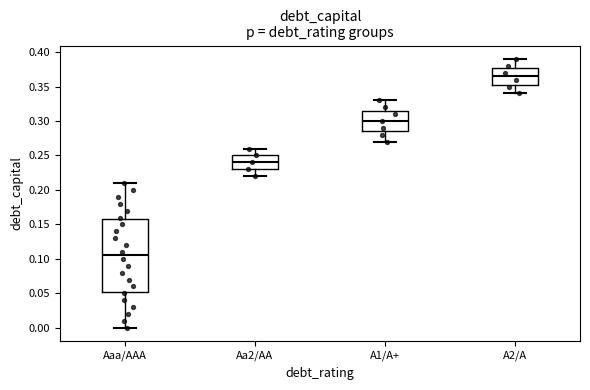

Reading left to right, read every box against the y-axis: the position of its median line, the range the box covers, and the ends of its whiskers. The values are not printed on the chart, so give them approximately, as read against the axis.

Aaa/AAA: median 0.105, box 0.055 to 0.160, whiskers 0.000 to 0.210
Aa2/AA: median 0.240, box 0.230 to 0.250, whiskers 0.220 to 0.260
A1/A+: median 0.300, box 0.285 to 0.315, whiskers 0.270 to 0.330
A2/A: median 0.365, box 0.355 to 0.380, whiskers 0.340 to 0.390